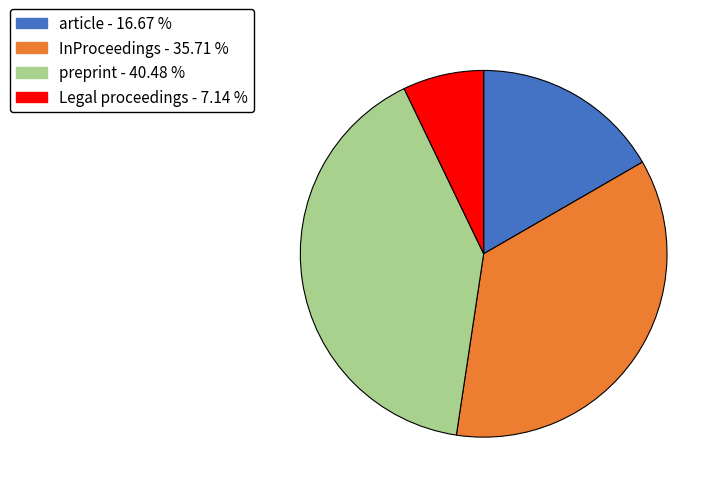

Is it true that InProceedings is 36% of the pie?

True